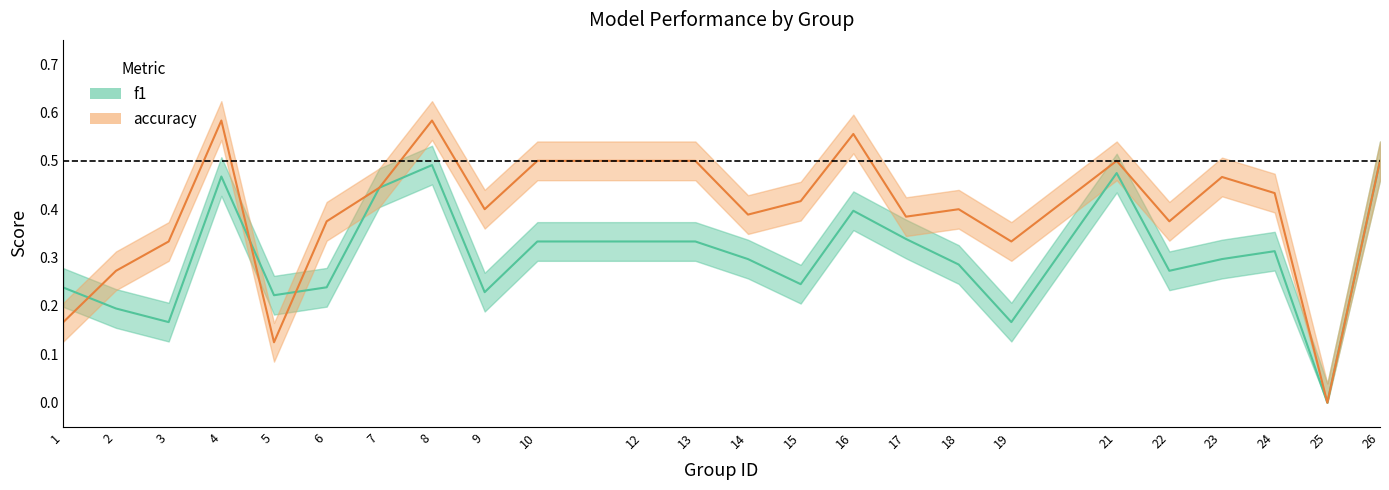

Reading left to right, transcribe all the data shown in this chart.

f1: 0.2	0.2	0.2	0.5	0.2	0.2	0.4	0.5	0.2	0.3	0.3	0.3	0.3	0.2	0.4	0.3	0.3	0.2	0.5	0.3	0.3	0.3	0.0	0.5
accuracy: 0.2	0.3	0.3	0.6	0.1	0.4	0.4	0.6	0.4	0.5	0.5	0.5	0.4	0.4	0.6	0.4	0.4	0.3	0.5	0.4	0.5	0.4	0.0	0.5